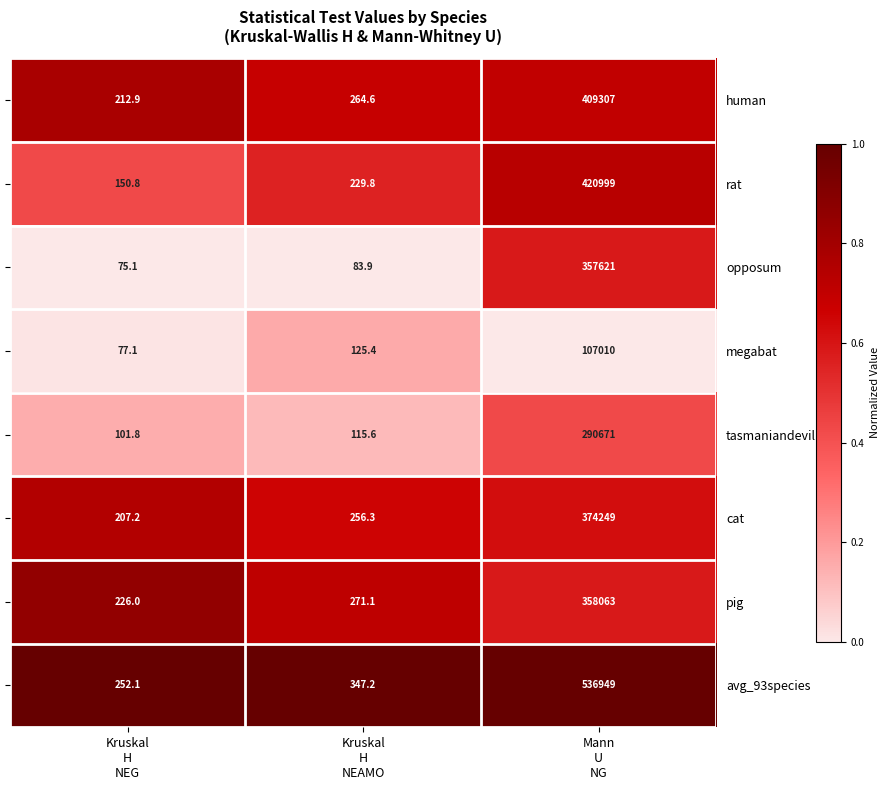

Reading left to right, extract all data points from this chart.

human: 212.9	264.6	409307.0
rat: 150.8	229.8	420999.0
opposum: 75.1	83.9	357621.0
megabat: 77.1	125.4	107010.0
tasmaniandevil: 101.8	115.6	290671.0
cat: 207.2	256.3	374249.0
pig: 226.0	271.1	358063.0
avg_93species: 252.1	347.2	536949.0